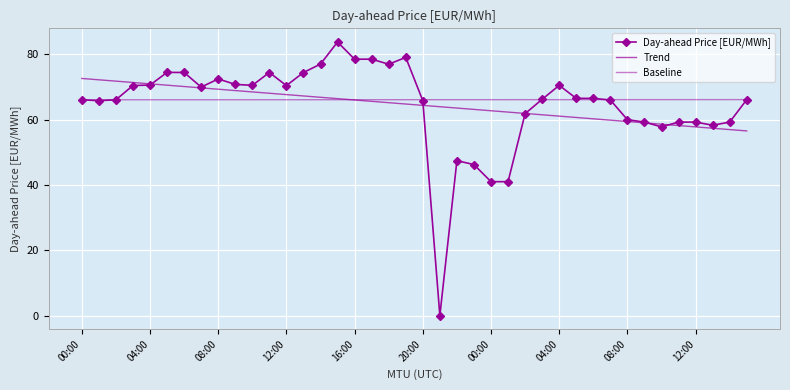

At which label is the value closest to 41?

00:00